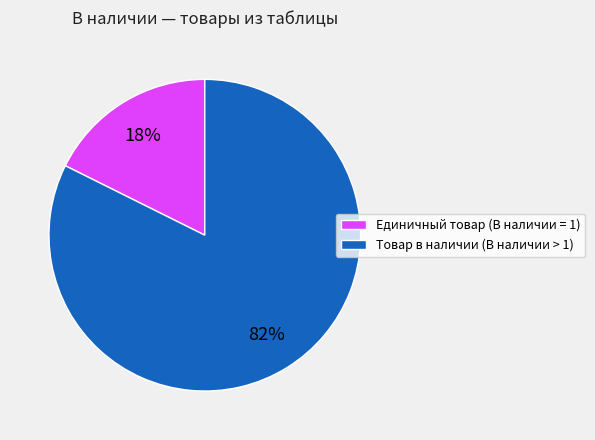

Does any single category account for the majority?

Yes